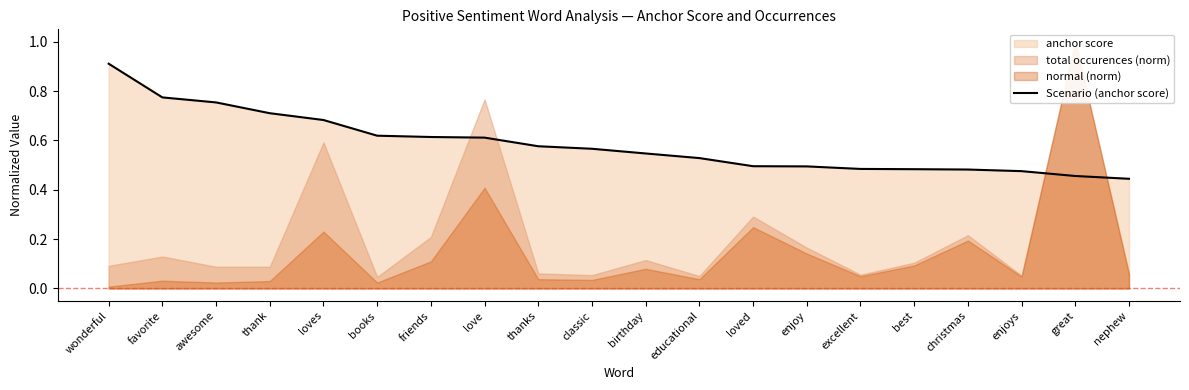

Does the chart have visible grid lines?

No